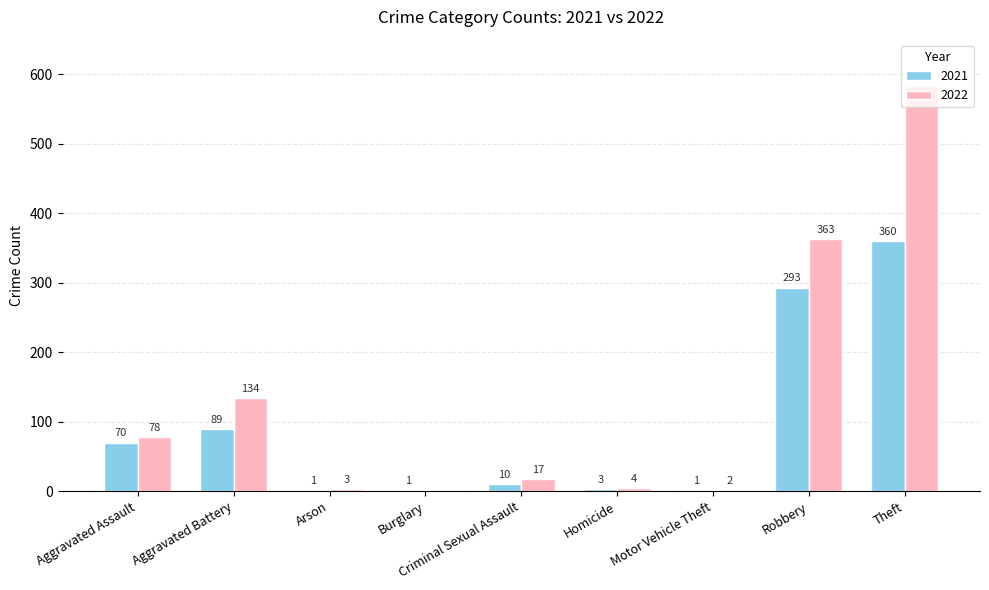

How many groups of bars are there?

9